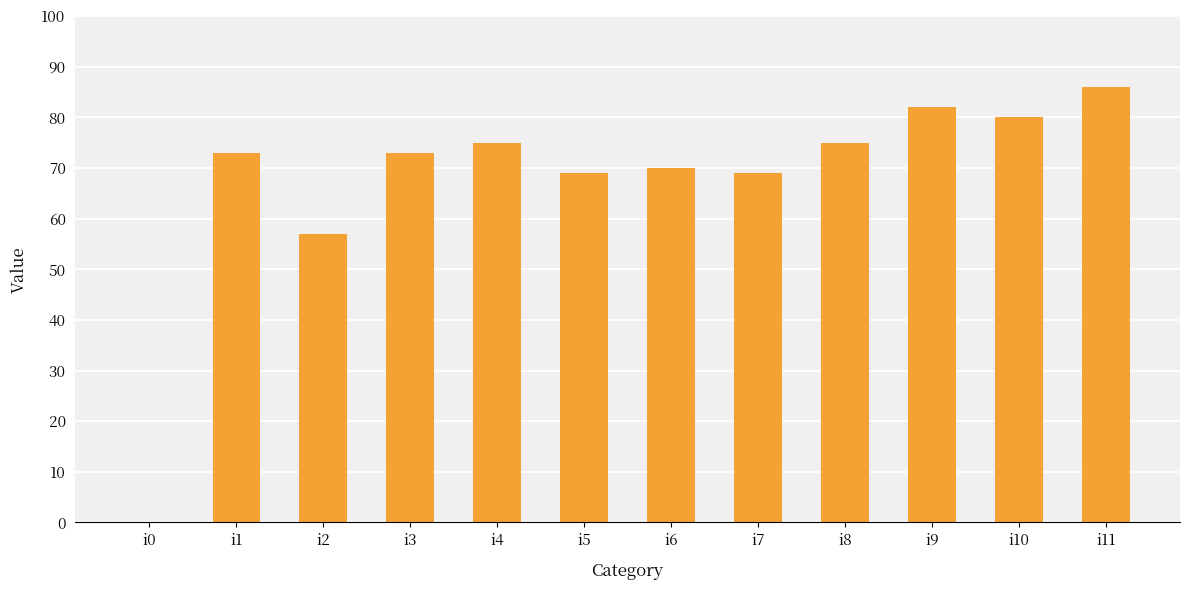

What is the greatest value displayed?

86